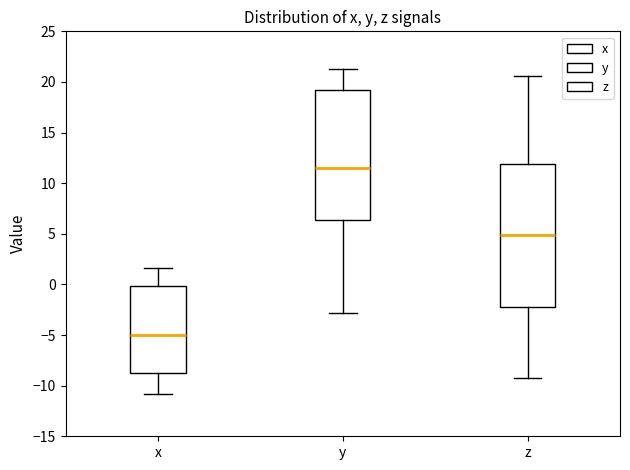

Comparing the boxes themselves (not the whiskers), which one is the tallest?

z